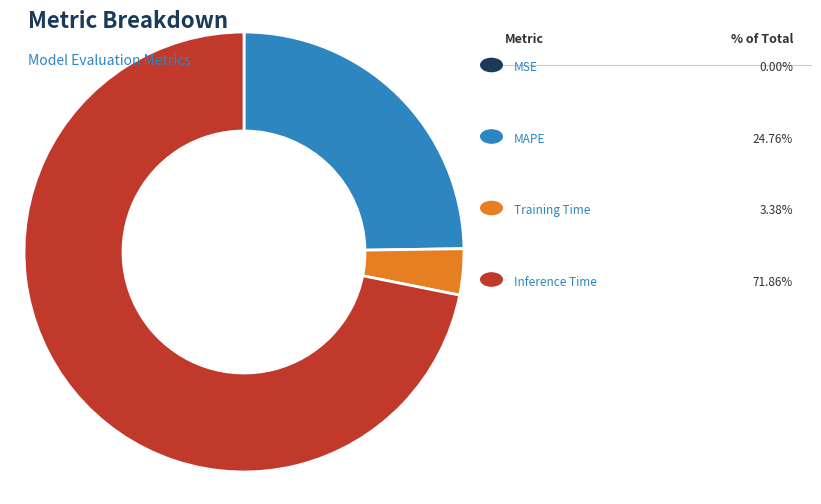

Does any single category account for the majority?

Yes